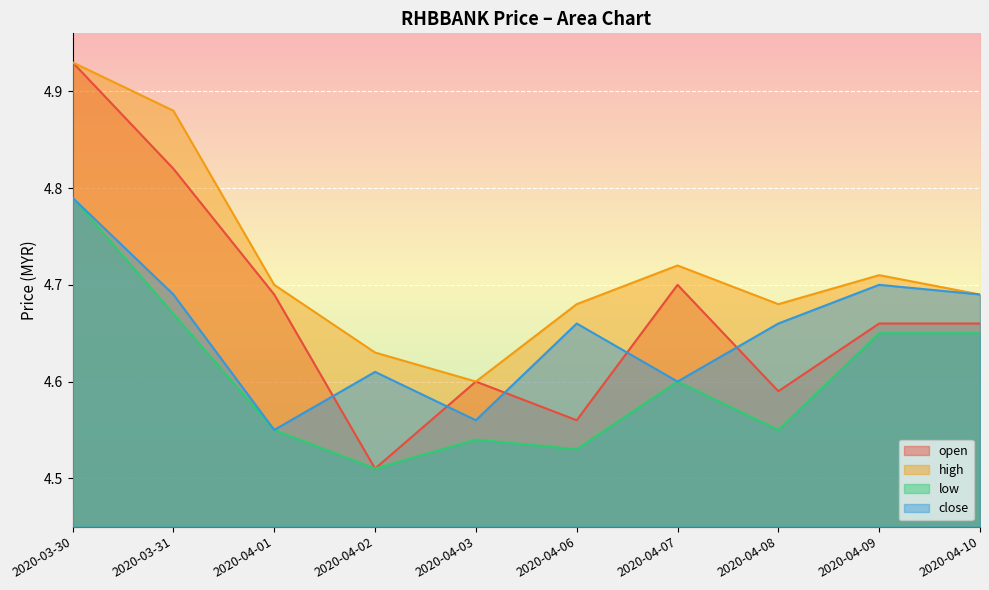

What is the label of the 8th point from the right?

2020-04-01